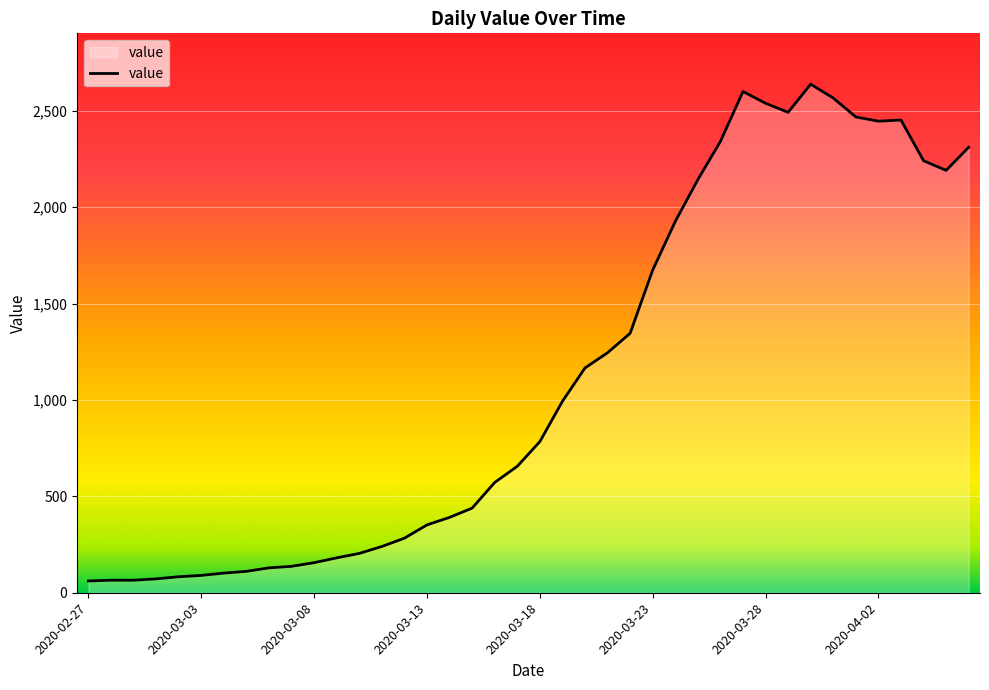

What is the difference between the maximum and minimum values?

2577